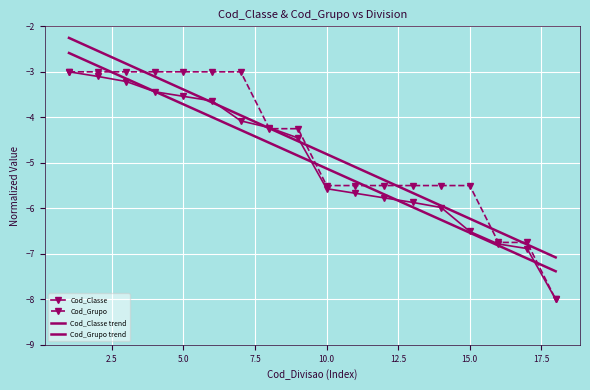

What is the difference between the second highest and second lowest values in the Cod_Grupo series?

3.8